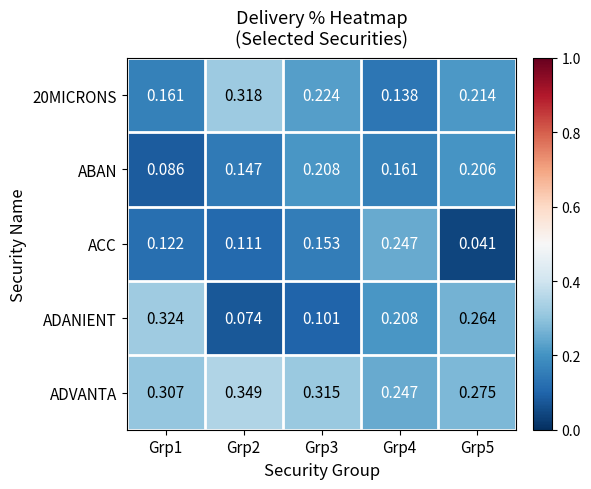

Which series has the largest range (max minus min)?

ADANIENT